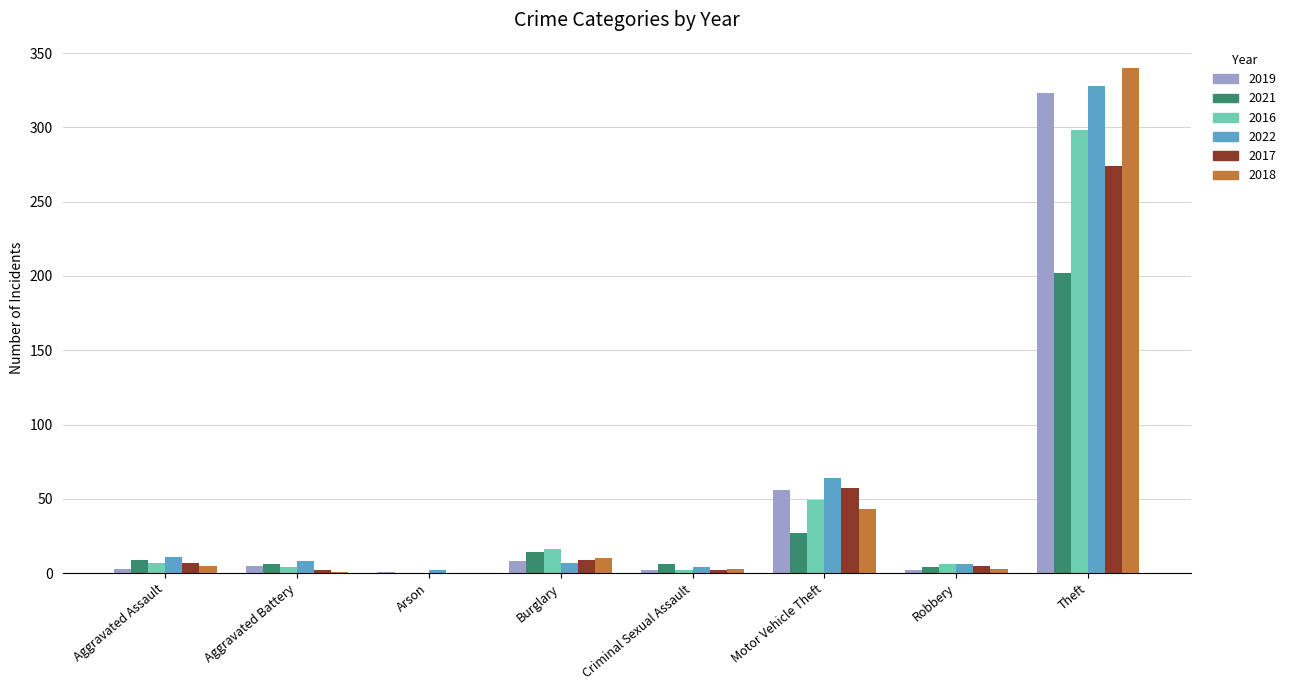

Is the value of 2018 at Aggravated Battery greater than the value of 2016 at Burglary?

No